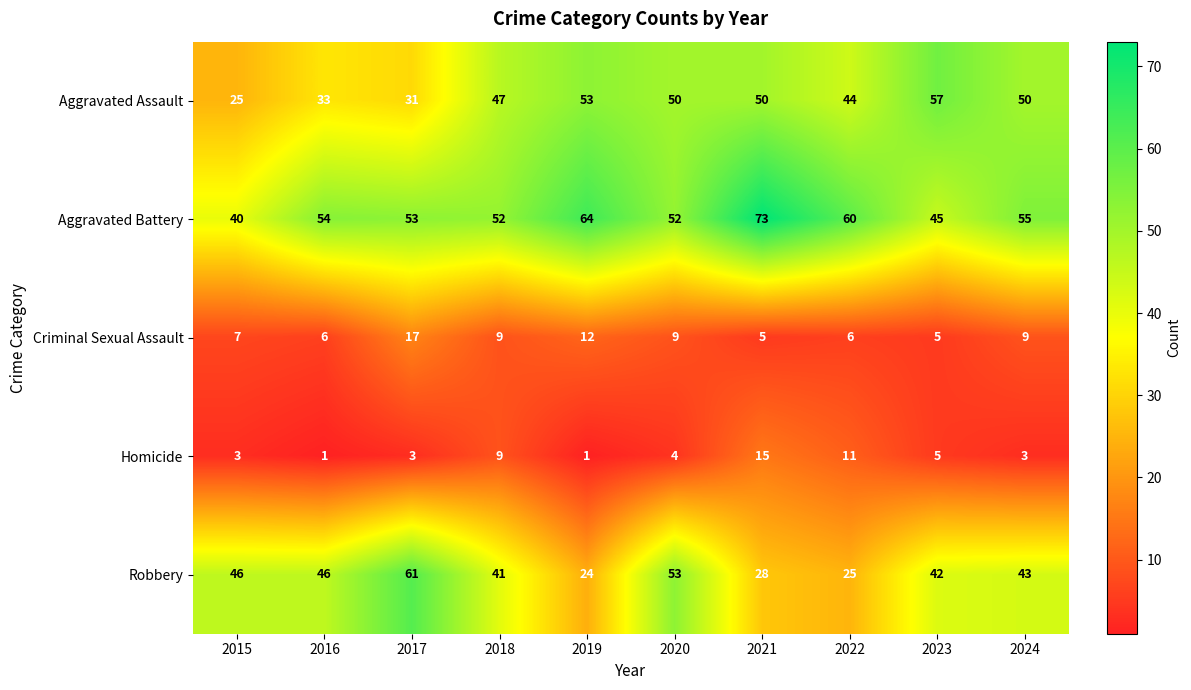

Which series changed the most between 2020 and 2022?

Robbery